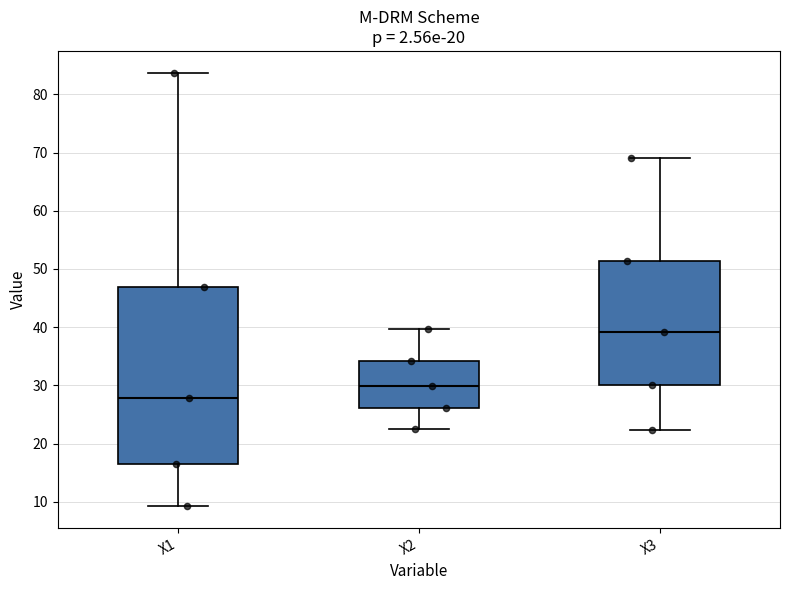

Reading left to right, transcribe this box plot: for each box, give where its median line is, the range the box spans, and where its two whiskers end, as read against the y-axis. The values are not printed on the chart, so give them approximately, as read against the axis.

X1: median 28, box 17 to 47, whiskers 9 to 84
X2: median 30, box 26 to 34, whiskers 22 to 40
X3: median 39, box 30 to 51, whiskers 22 to 69